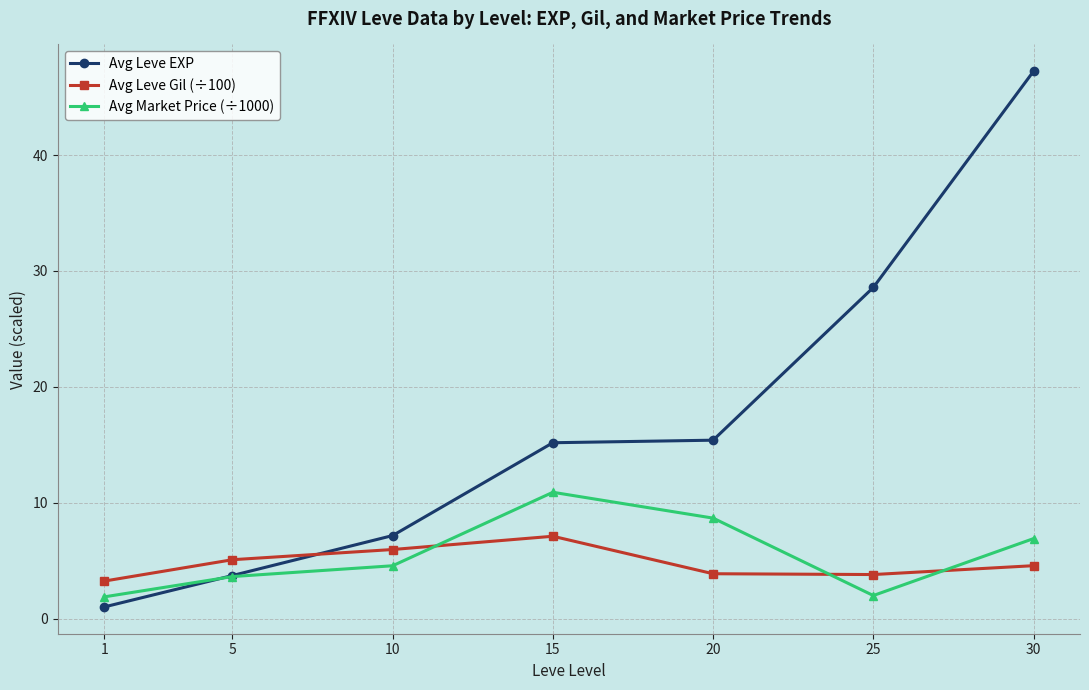

The value of Avg Leve EXP at 10 is 7.2. True or false?

True